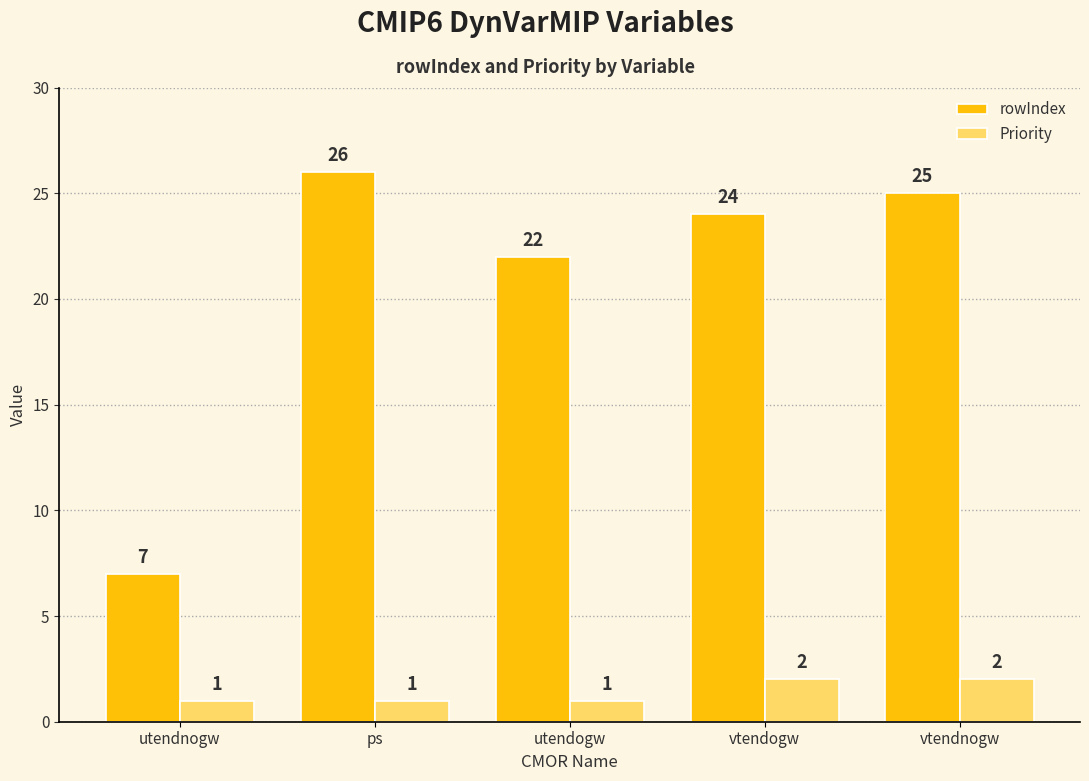

Where does the rowIndex series first go above 24?

ps